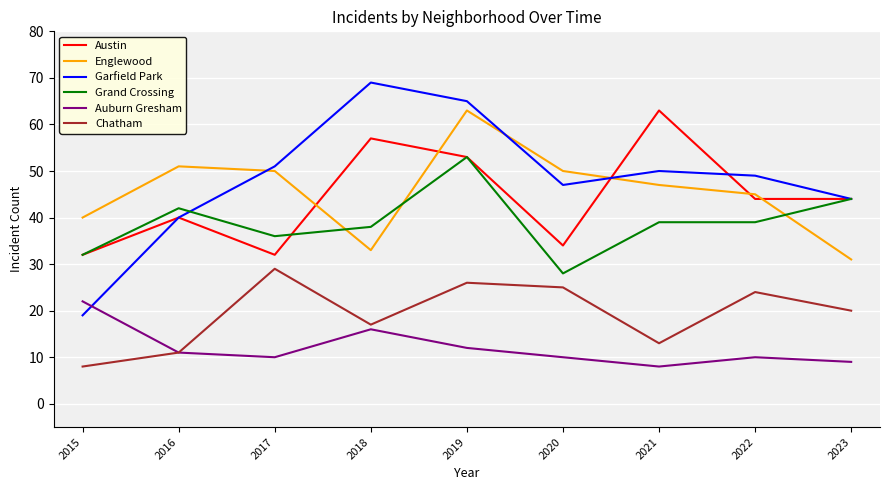

At which category does Grand Crossing reach its first local valley?

2017